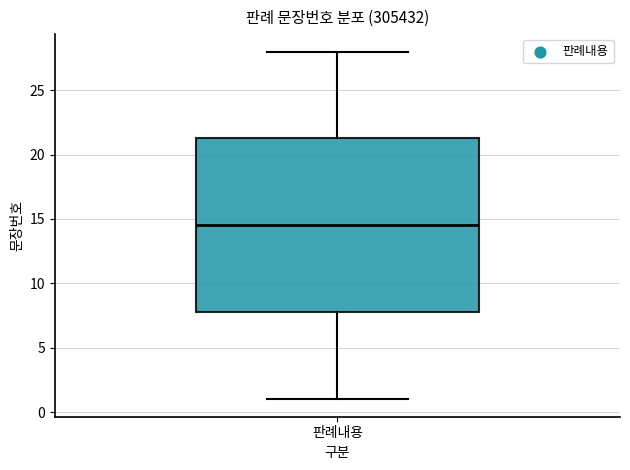

Transcribe this box plot: give where the median line is, the range the box spans, and where the two whiskers end, as read against the y-axis. The values are not printed on the chart, so give them approximately, as read against the axis.

median 14.5, box 8.0 to 21.5, whiskers 1.0 to 28.0